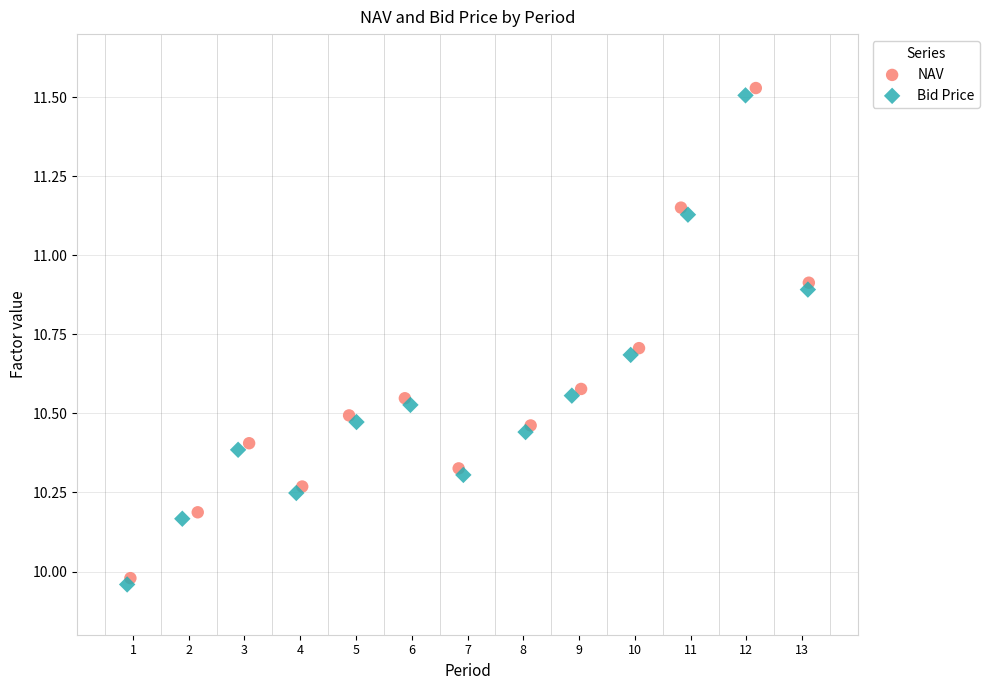

Which series has the widest spread of Y values?

NAV